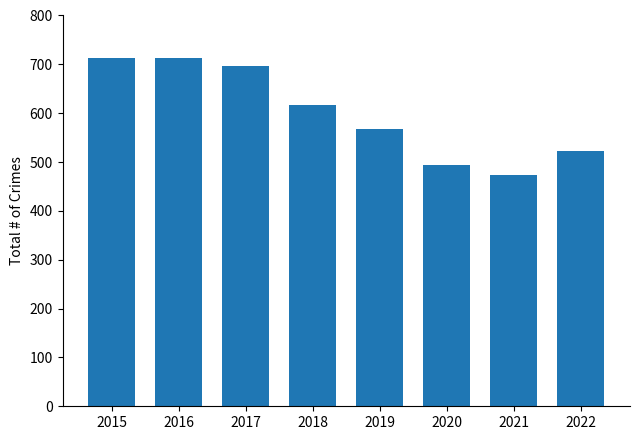

What value does the data have at 2018, to the nearest 5?

615